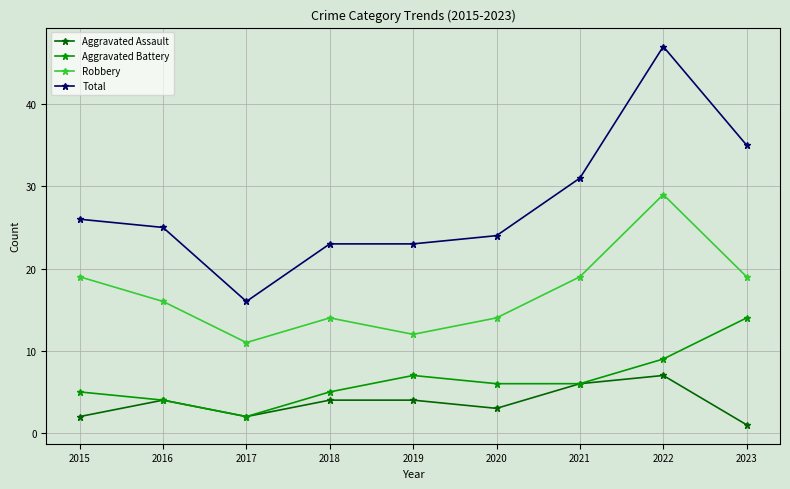

Reading right to left, what are all the values shown in this chart?

Aggravated Assault: 1	7	6	3	4	4	2	4	2
Aggravated Battery: 14	9	6	6	7	5	2	4	5
Robbery: 19	29	19	14	12	14	11	16	19
Total: 35	47	31	24	23	23	16	25	26